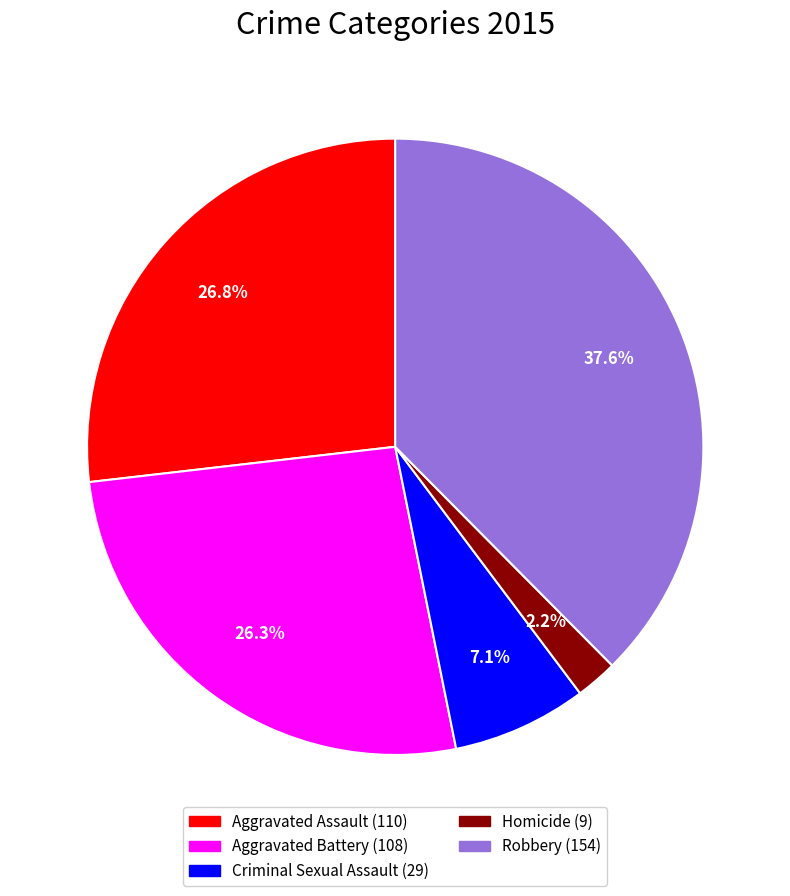

Combined, do Aggravated Assault and Robbery account for over 50%?

Yes